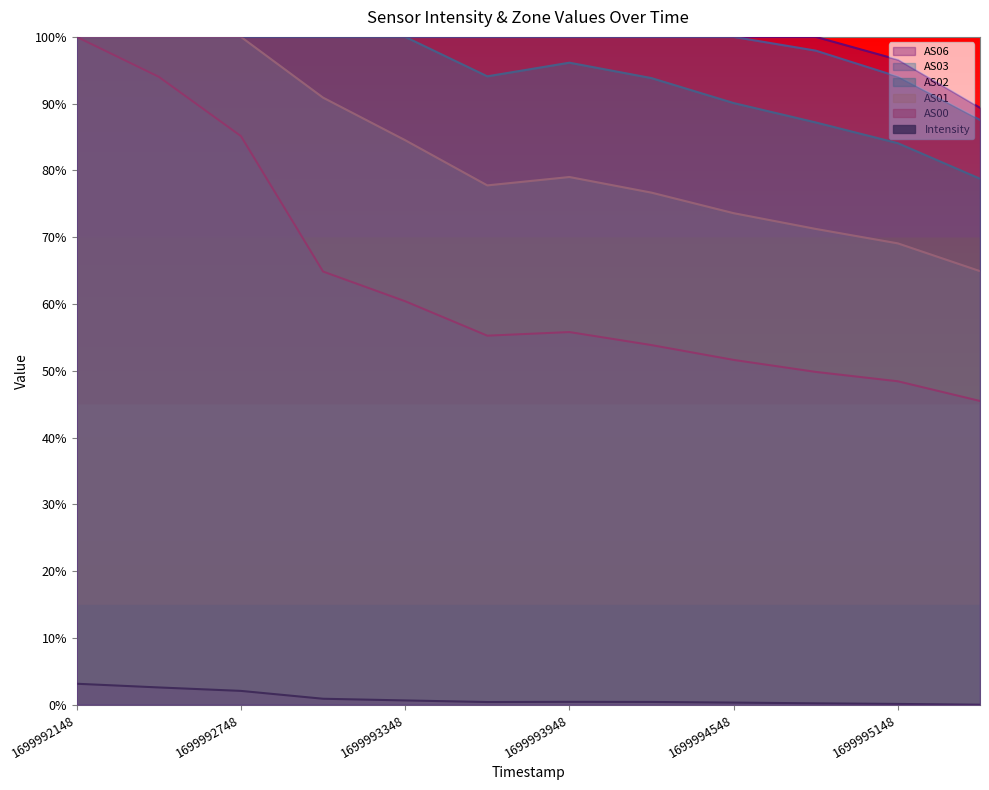

True or false: AS03 has a value of 1.4 at 1699994248.

False